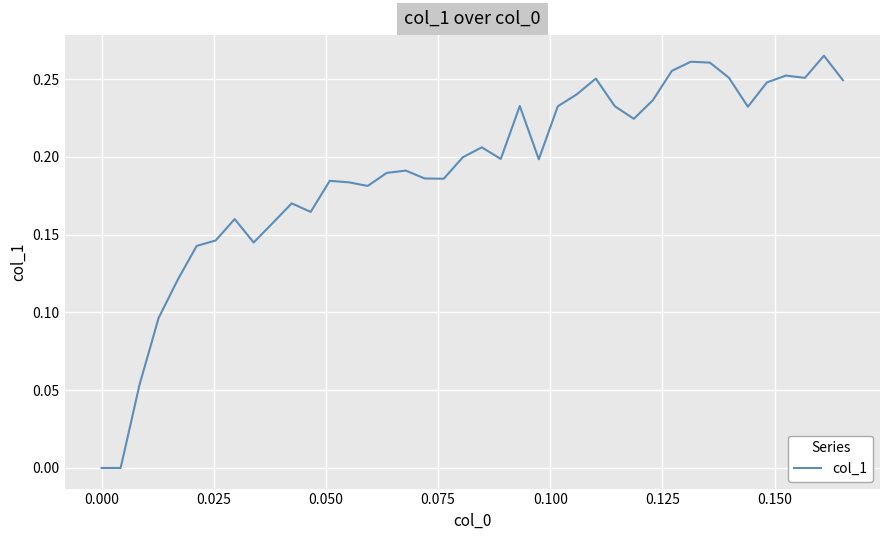

What is the value of the 9th point from the left?

0.1